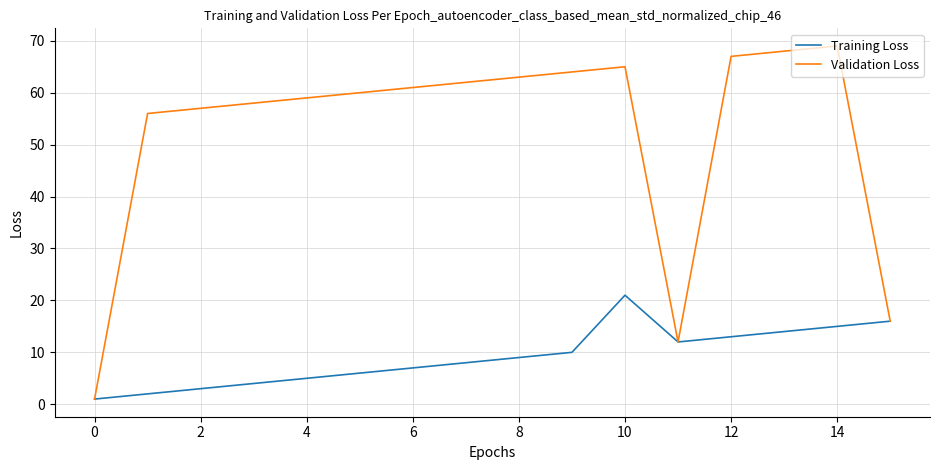

Which series has the widest spread of values?

Validation Loss